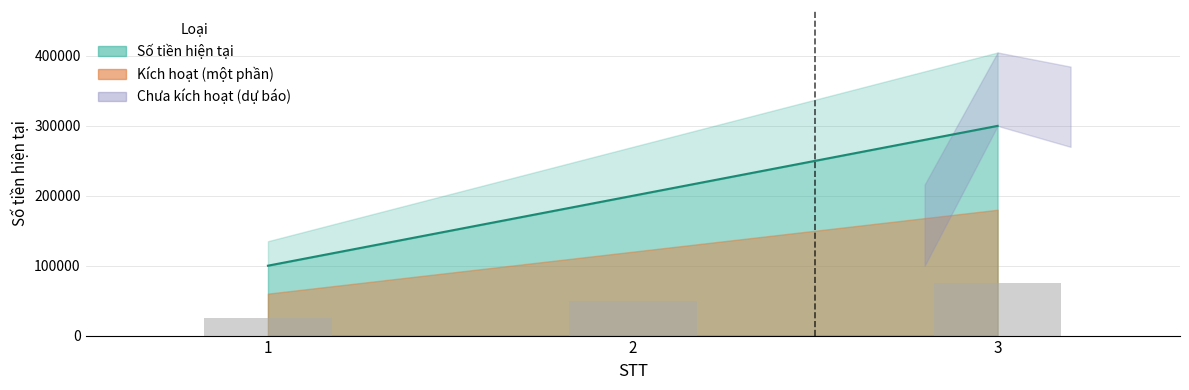

What is the difference between the maximum and minimum values?

200000